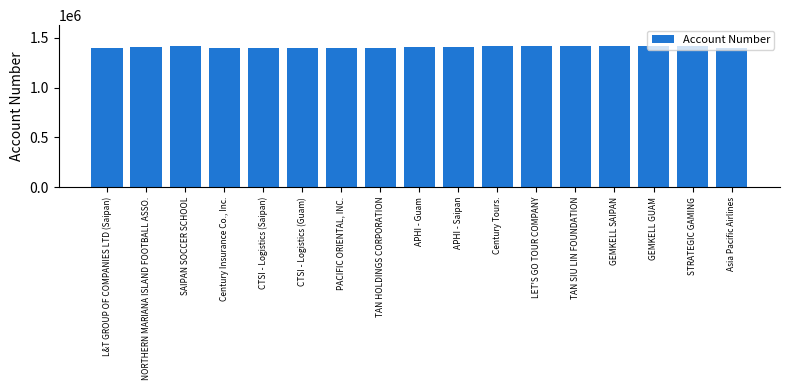

What is the ratio of the value at APHI - Guam to the value at L&T GROUP OF COMPANIES LTD (Saipan)?

1.0